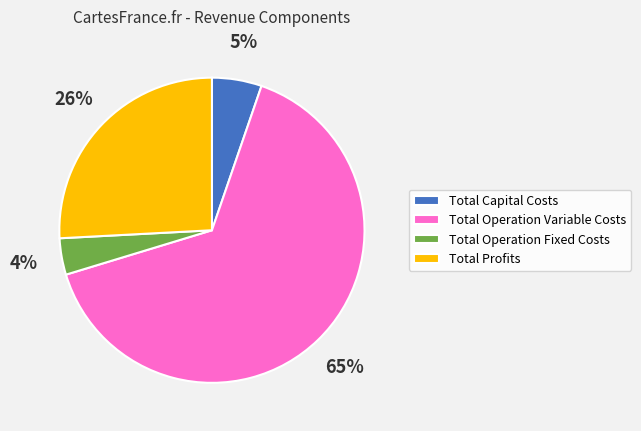

To the nearest percent, what is the average slice percentage?

25%